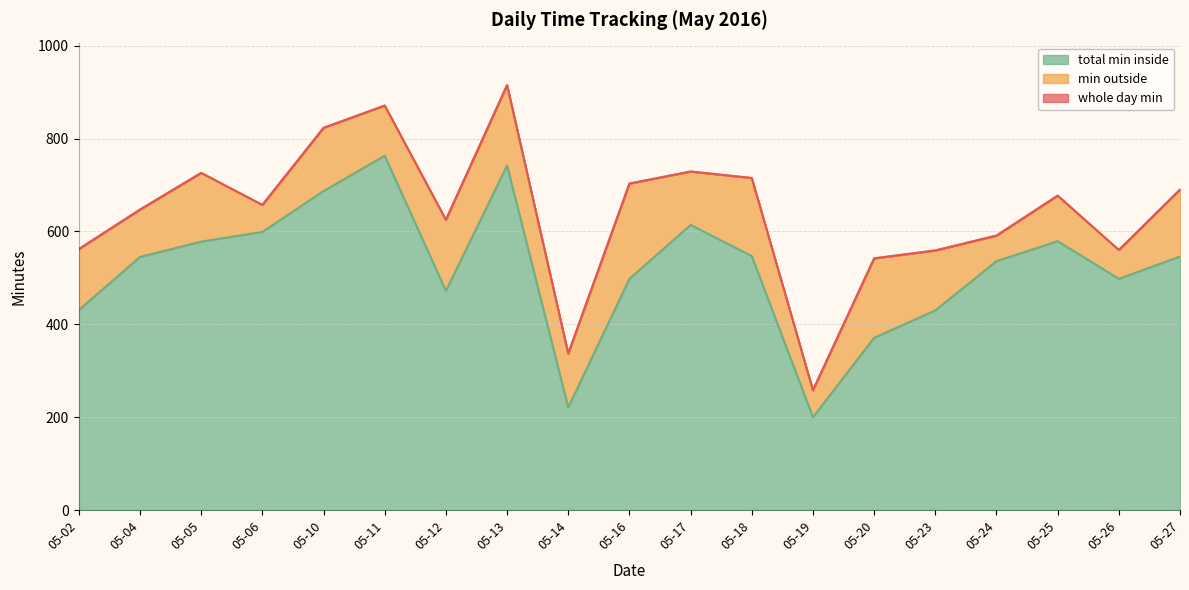

Is it true that total min inside equals 301 at 05-26?

False